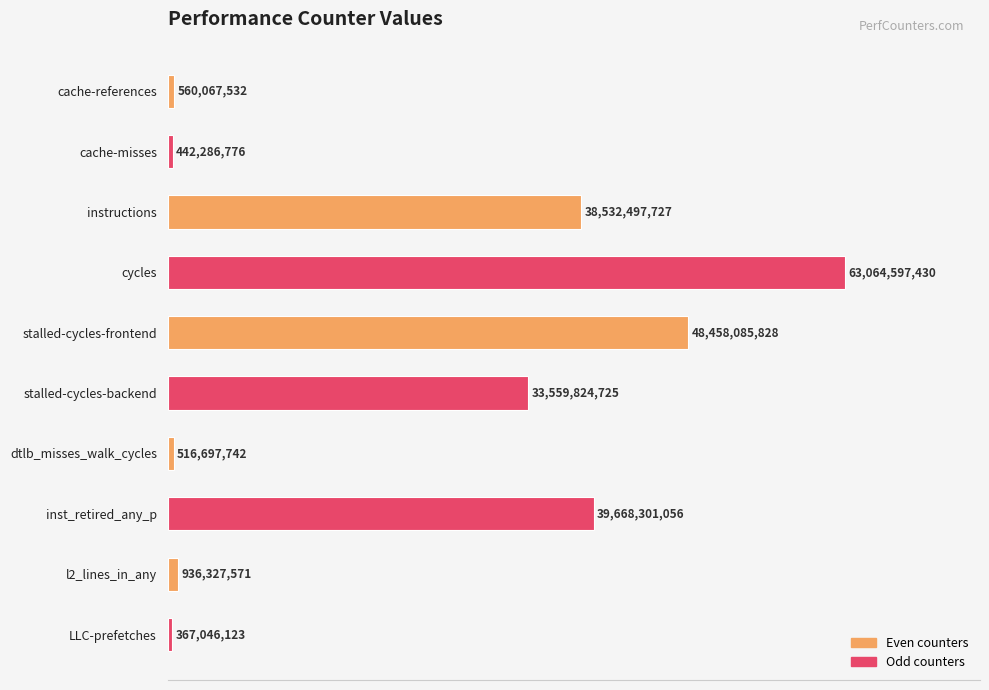

How many bars are there in total?

10